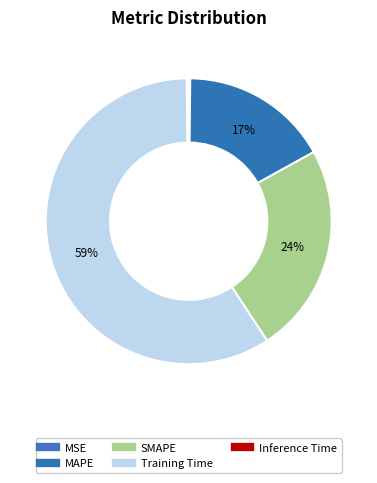

Does Training Time represent more than half of the total?

Yes